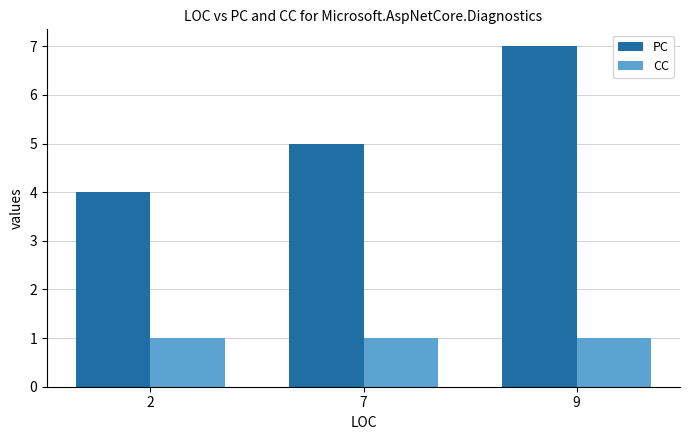

What value does the PC series have at 7?

5